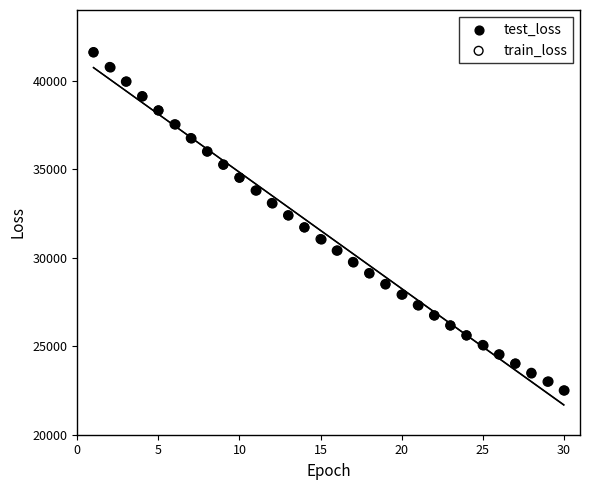

What are all the series names shown in the legend?

test_loss, train_loss